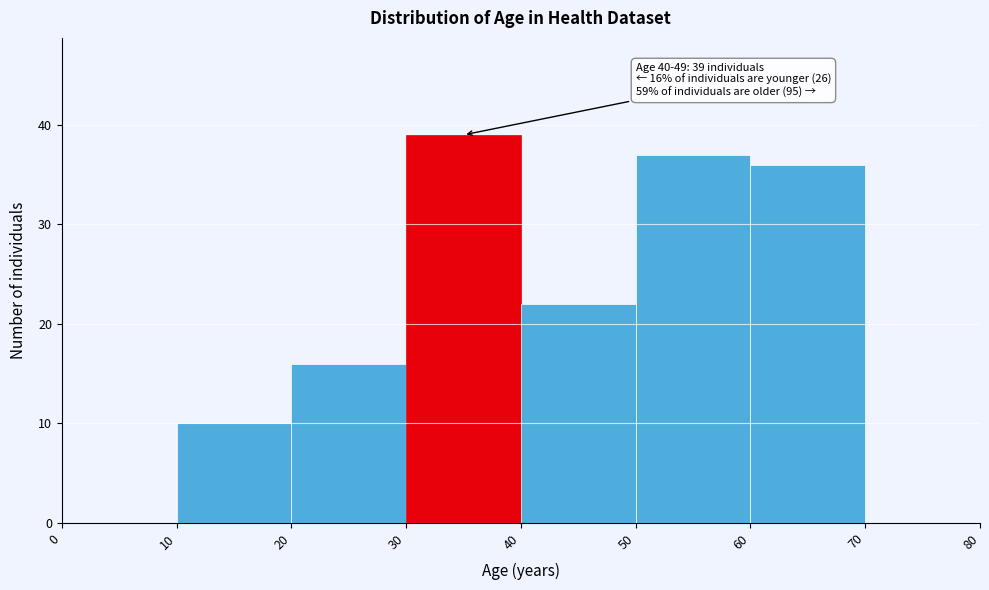

Over which range of the x-axis is the bar tallest?

30 to 40